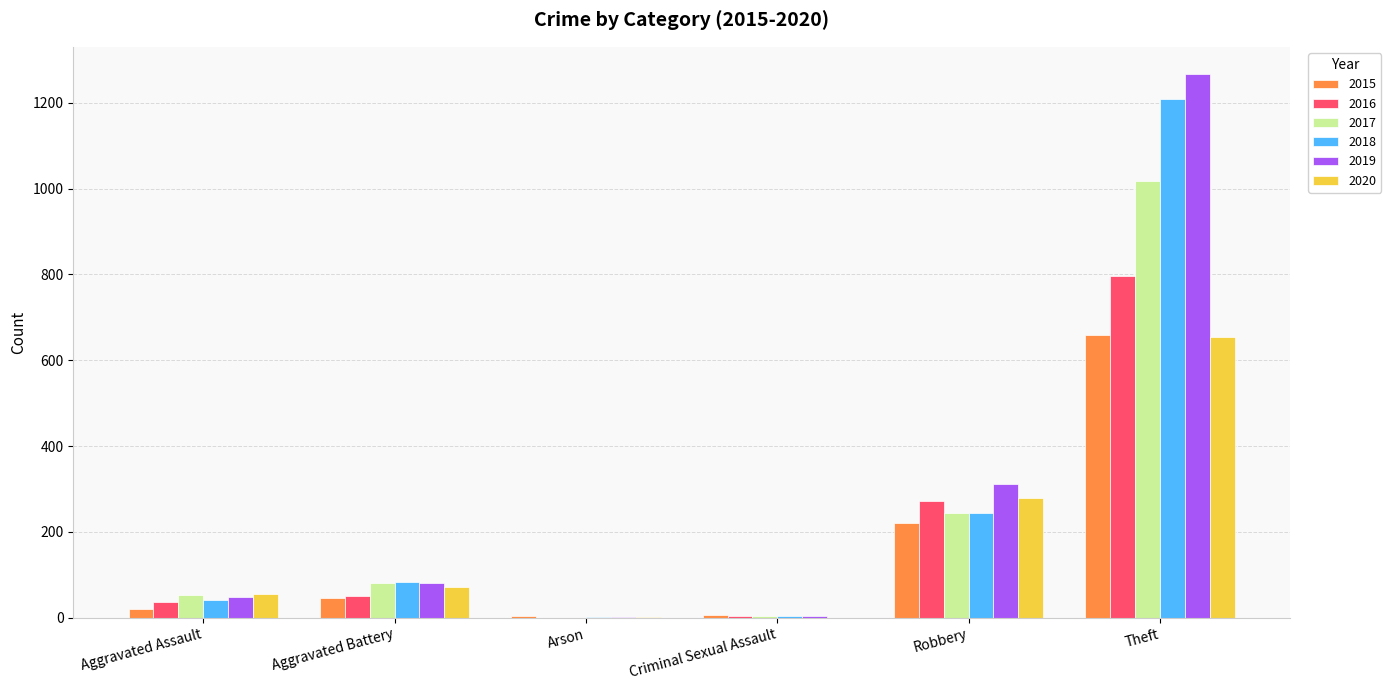

At which category is the sum across all series the highest?

Theft